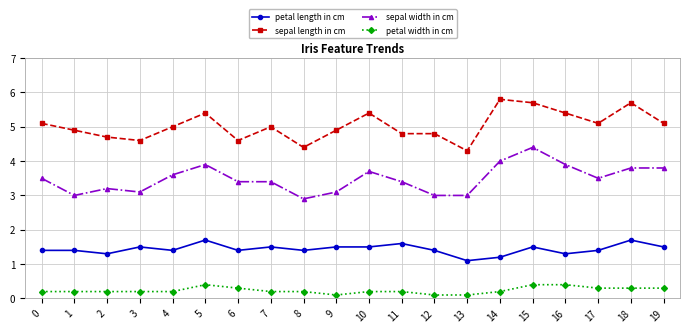

What is the total value across all series at 19?

10.7